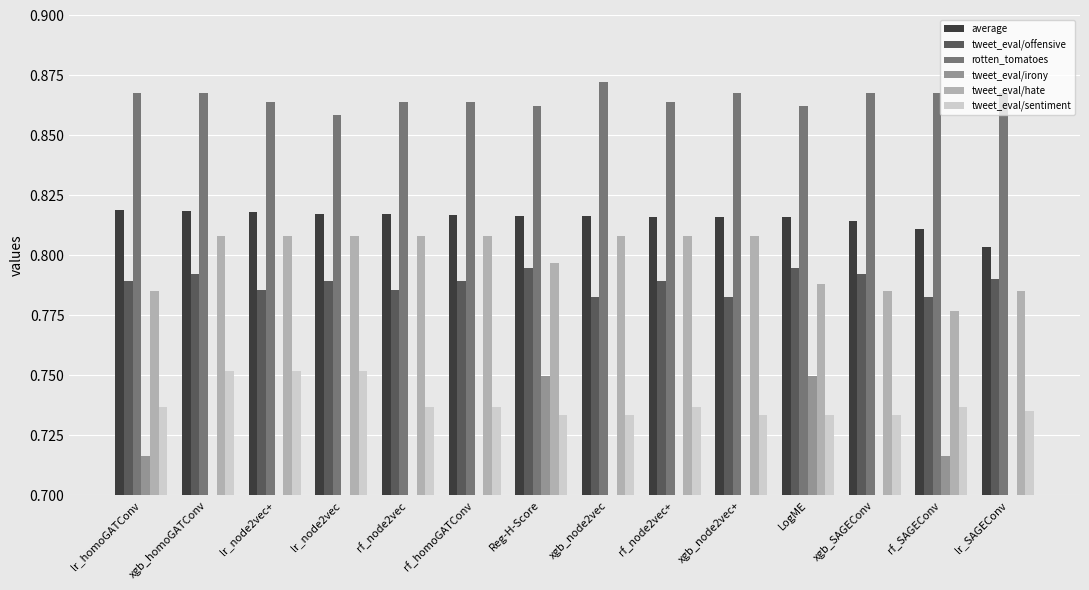

What is the value of the average bar at the 11th from the left?

0.8